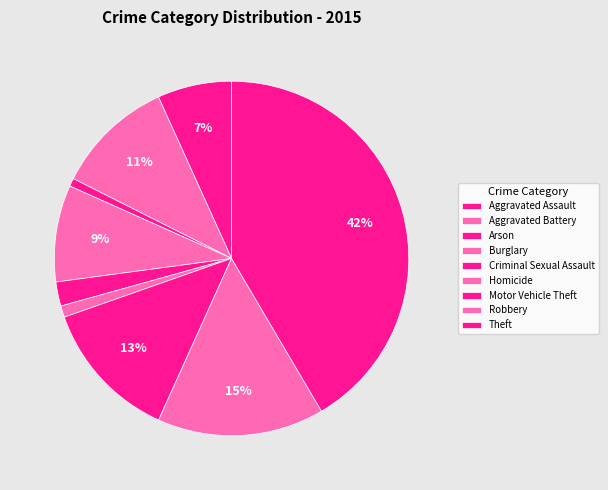

How many segments does this pie chart have?

9